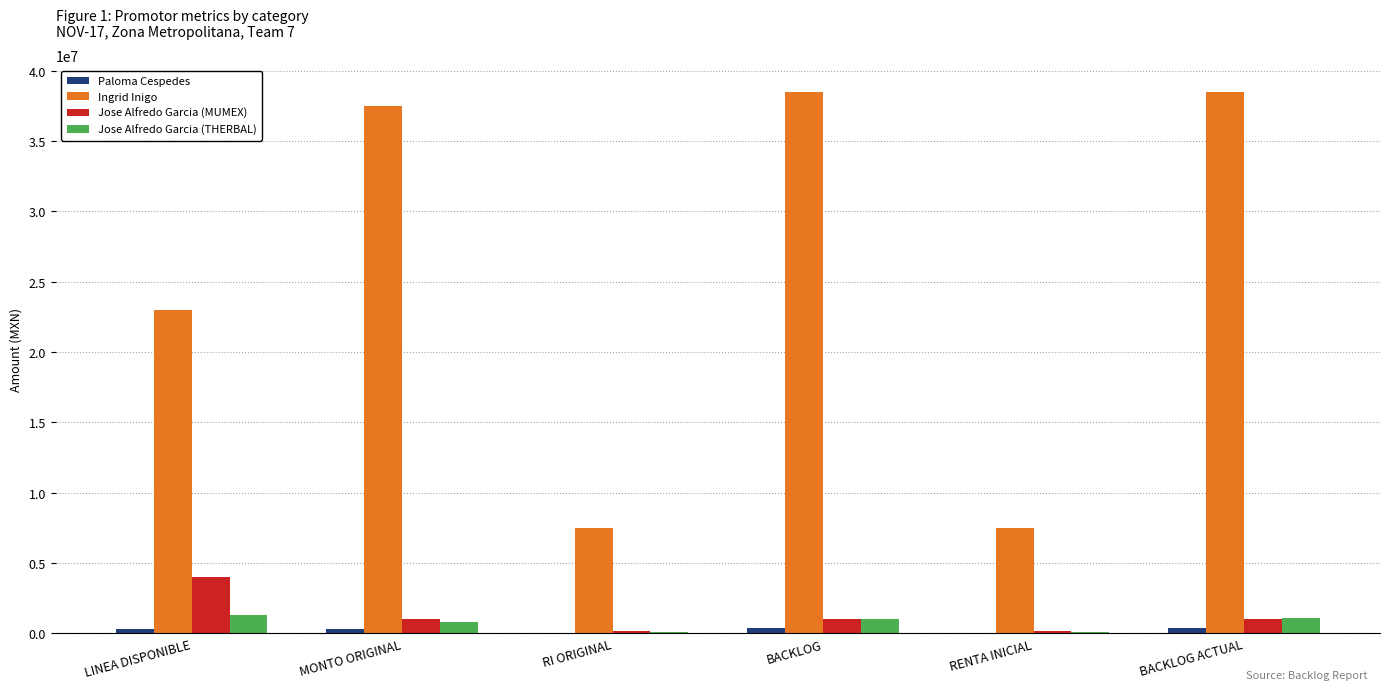

What is the total value across all series at RI ORIGINAL?

7808080.0